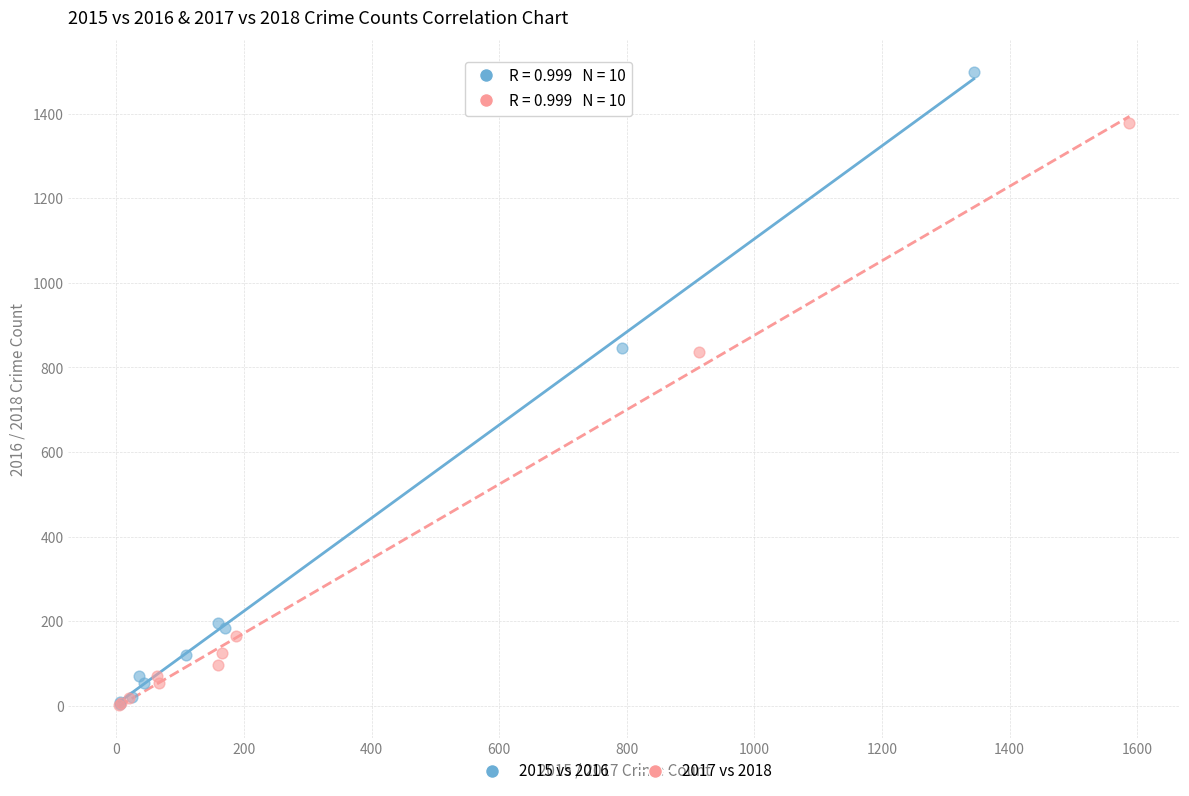

Which series has the largest Y range (max minus min)?

2015 vs 2016